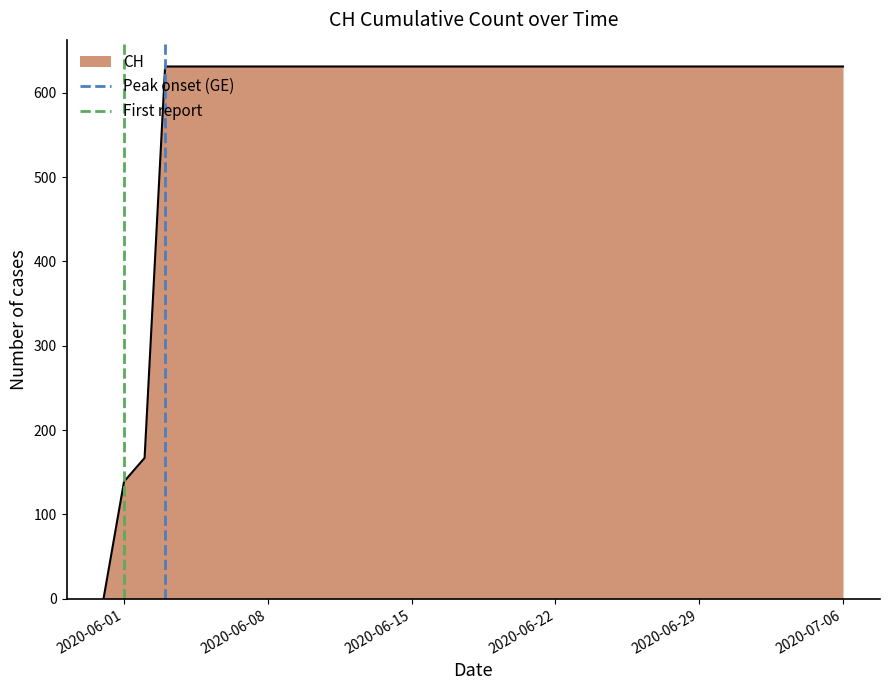

What is the maximum value for CH?

631